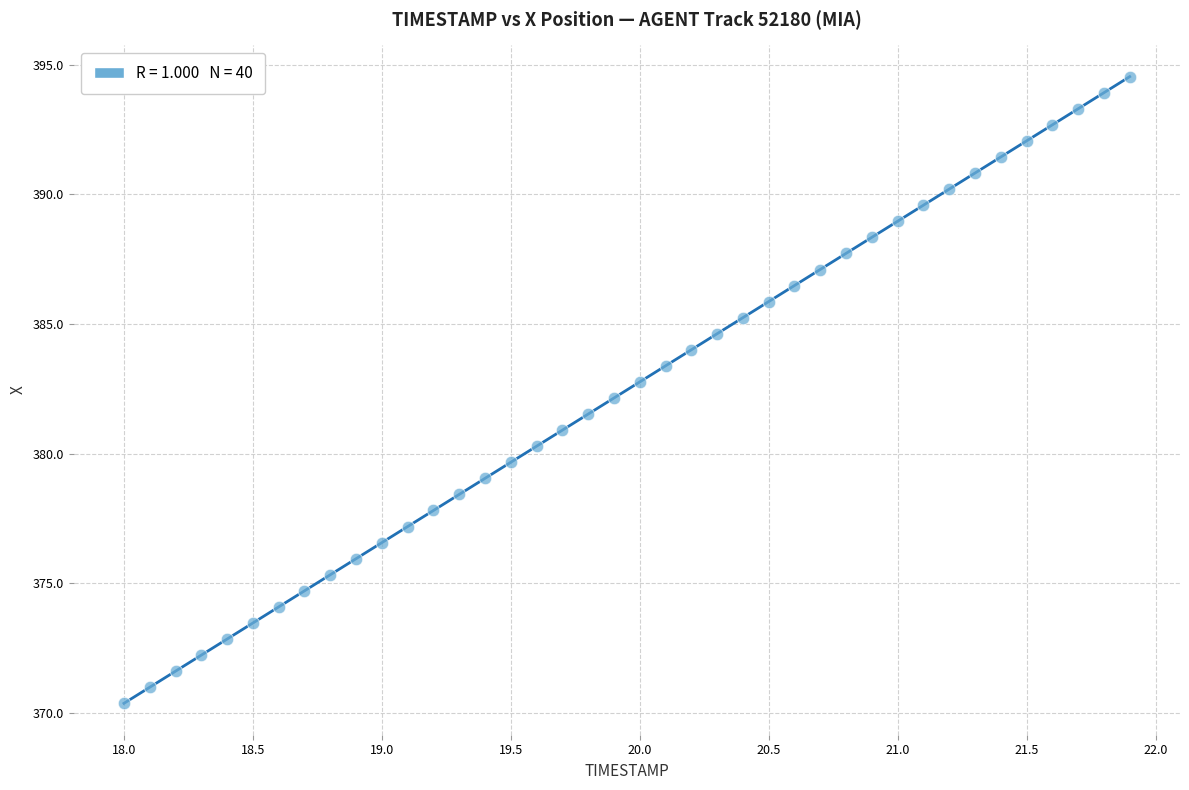

What is the range of Y values (max minus min)?

24.2